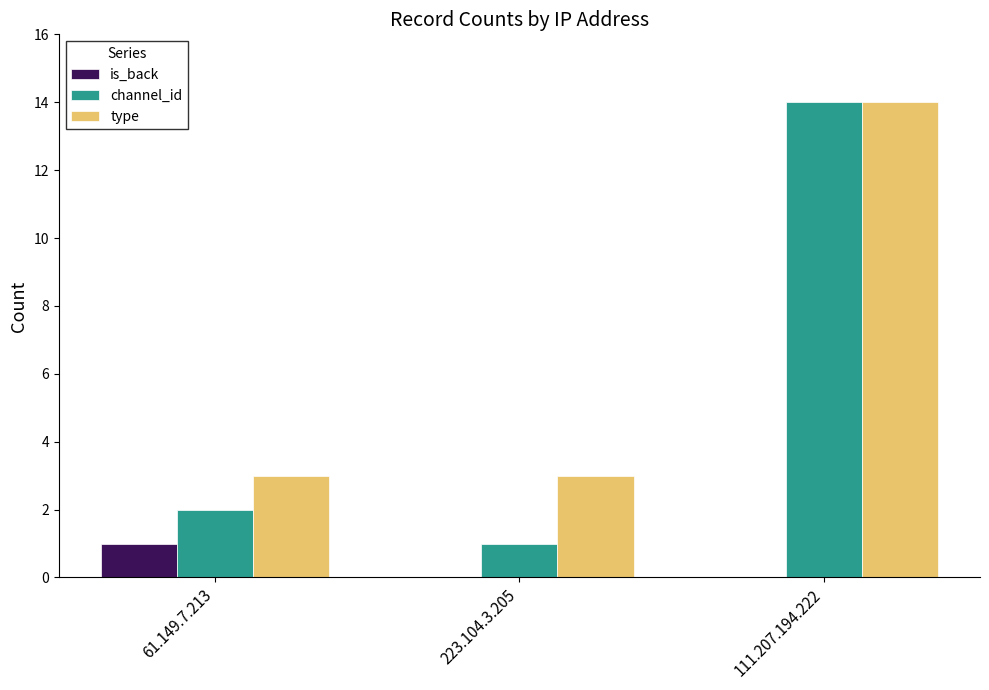

The is_back series shows 0 at 111.207.194.222. True or false?

True